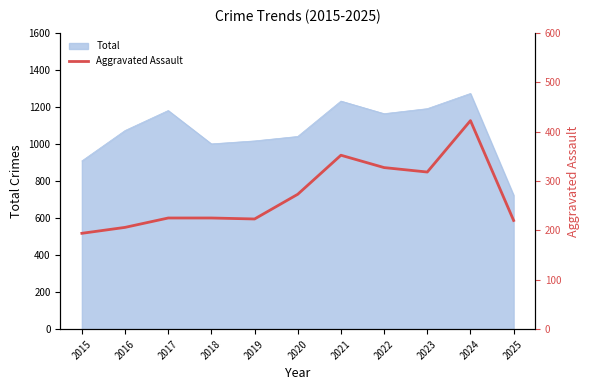

Is it true that Total equals 495 at 2020?

False